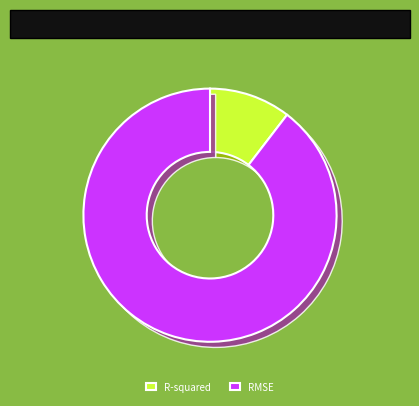

How much of the chart is everything except RMSE?

10.4%